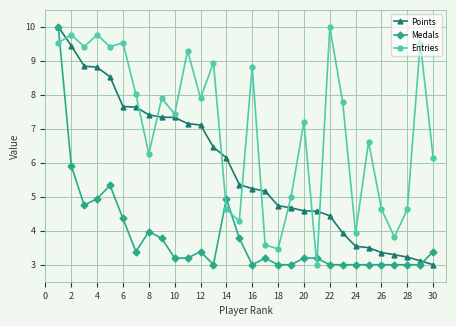

Count the number of data series in this chart.

3